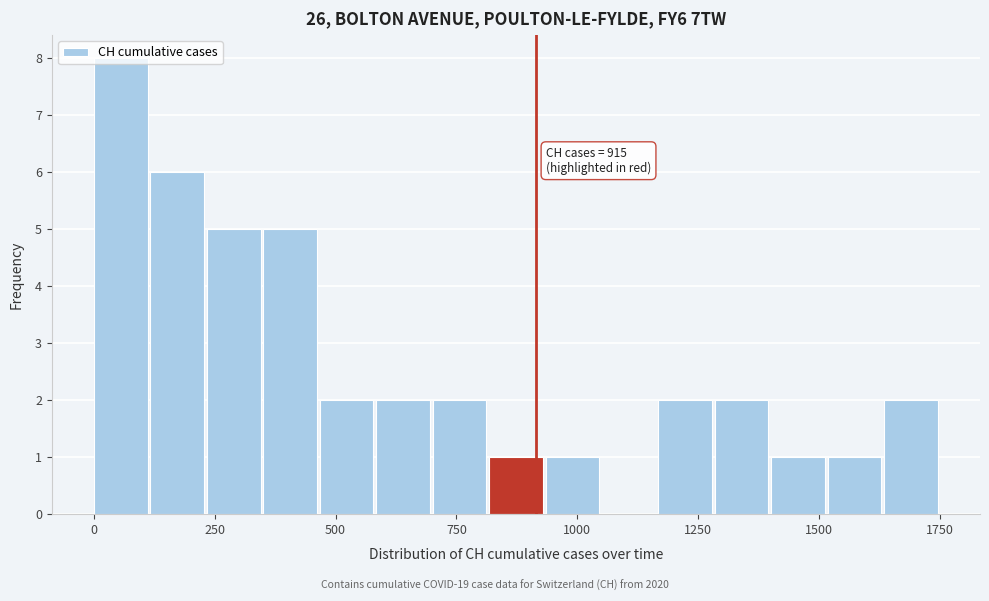

Read against the x-axis, roughly where is the centre of the tallest bar?

50